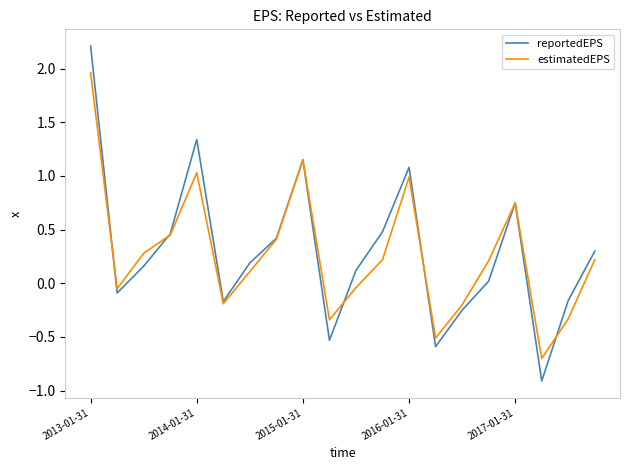

How many values in the estimatedEPS series exceed 0?

12